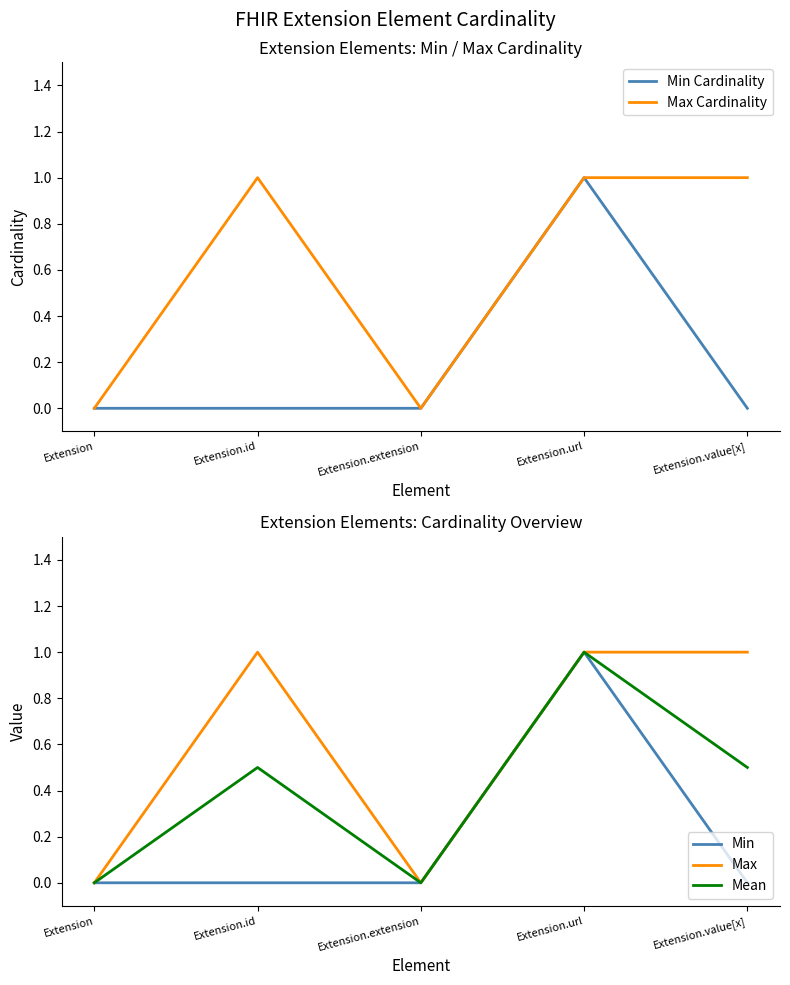

True or false: Max Cardinality and Mean cross at least once.

False